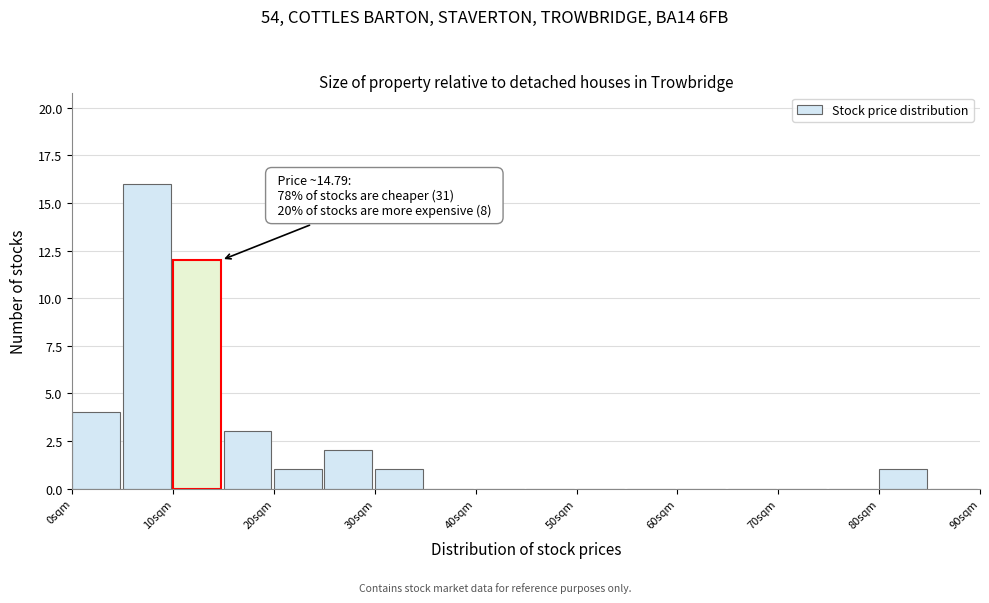

Over which range of the x-axis is the bar tallest?

5 to 10